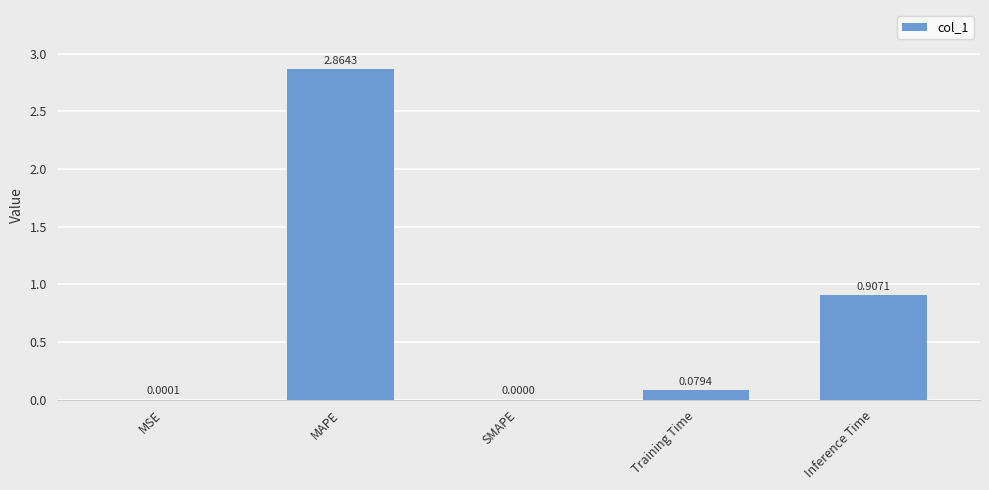

What is the change in value from MAPE to SMAPE?

-2.9